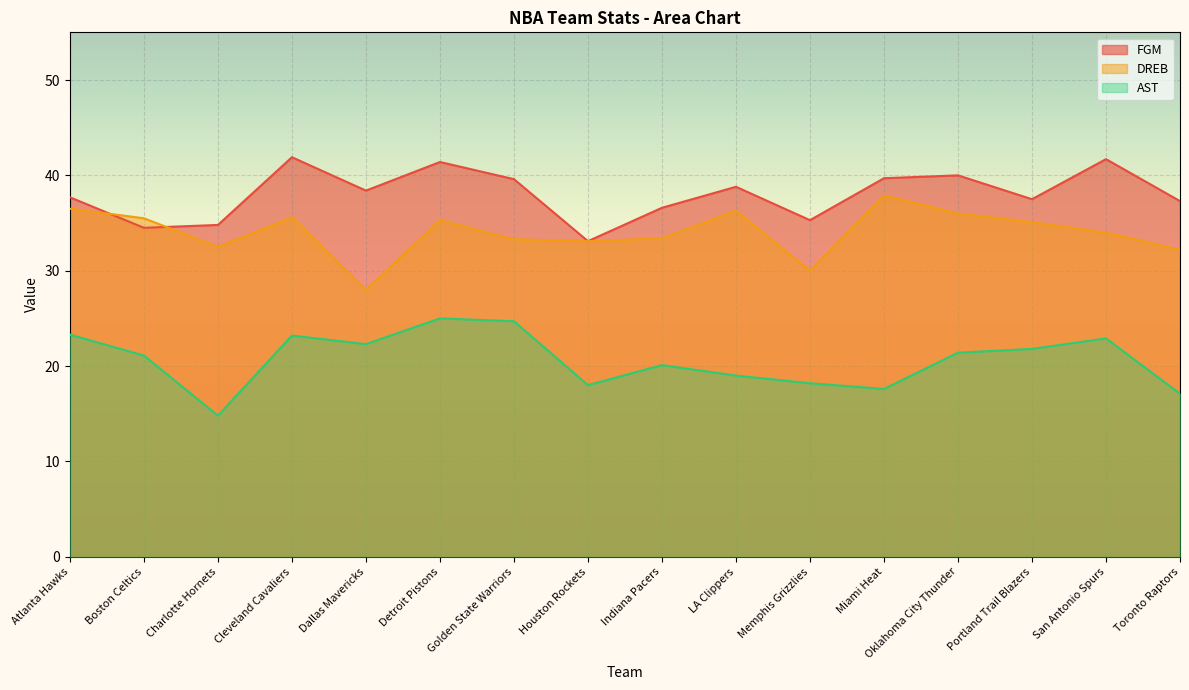

Count the number of categories in the chart.

16